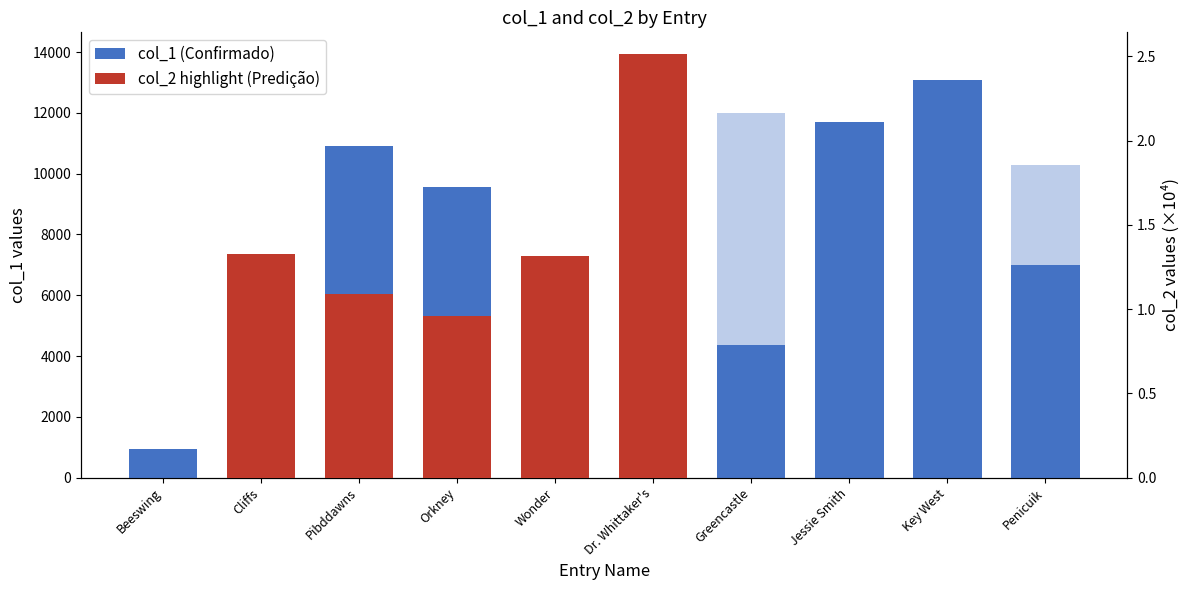

How many values in the col_1 series are below 9571?

5